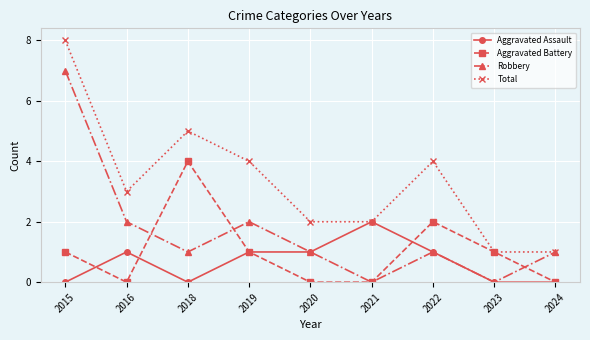

At which category does Aggravated Assault reach its first local valley?

2018